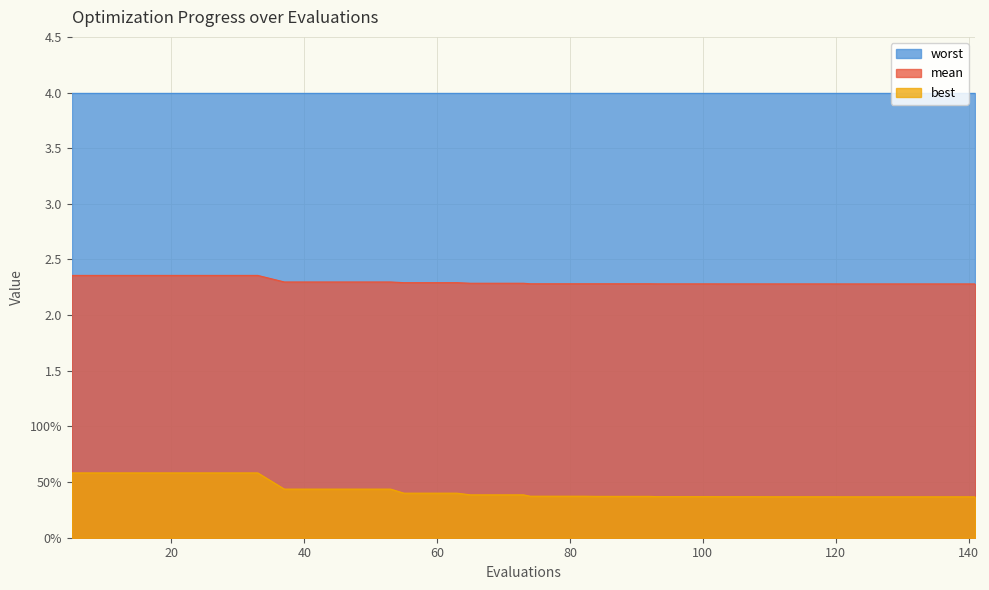

Which series has the largest total across all categories?

mean